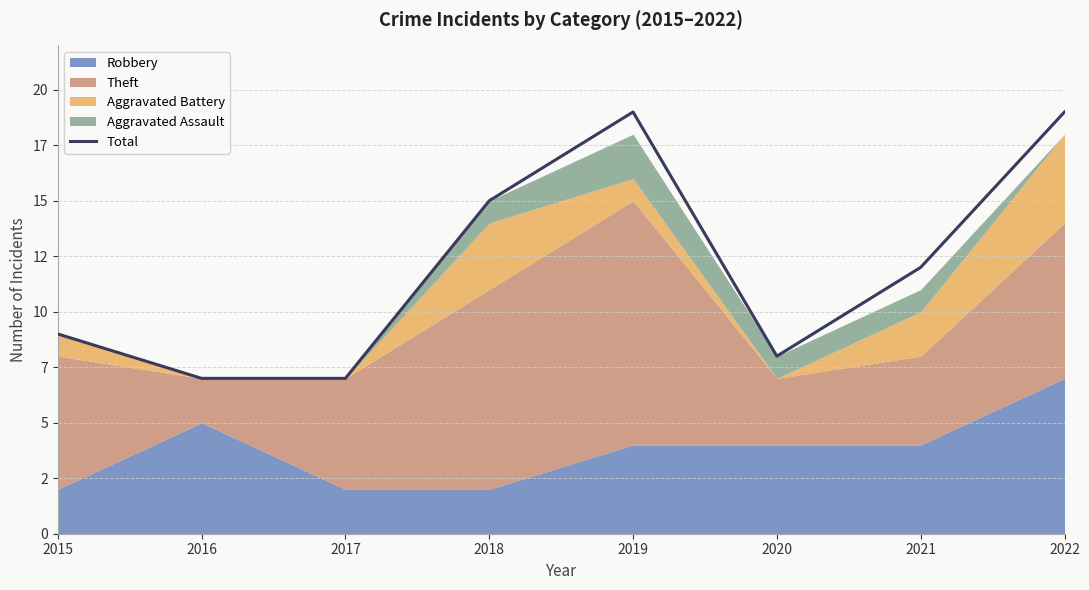

Between 2022 and 2015, which is larger?

2022